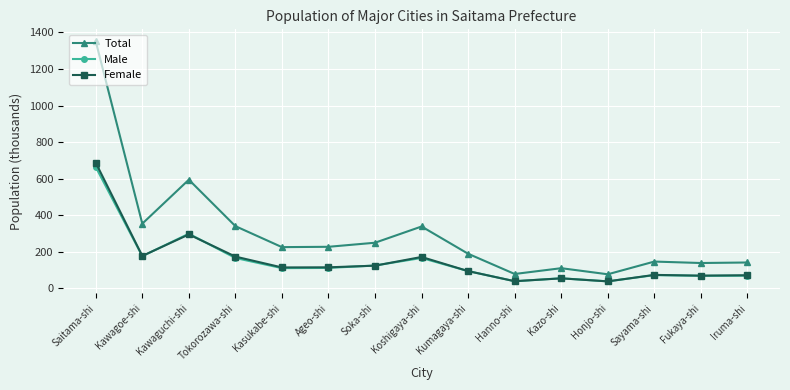

Read the Male value at Iruma-shi.

69.7